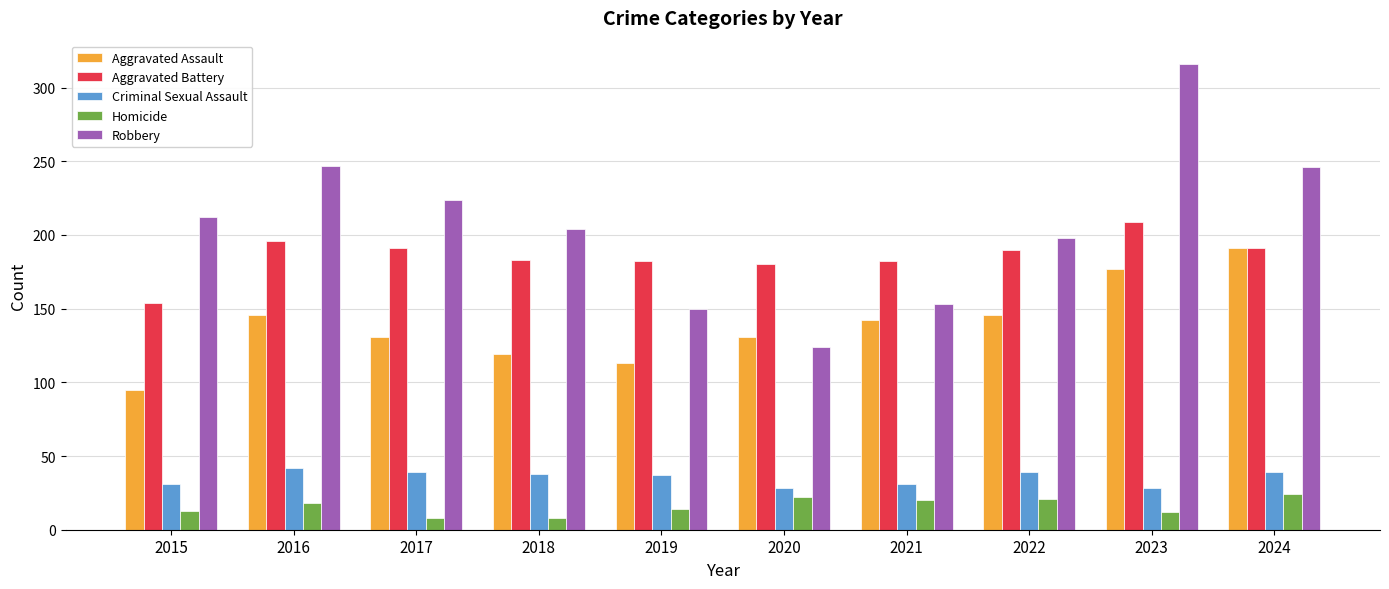

List the series in order of their peak value, lowest first.

Homicide, Criminal Sexual Assault, Aggravated Assault, Aggravated Battery, Robbery